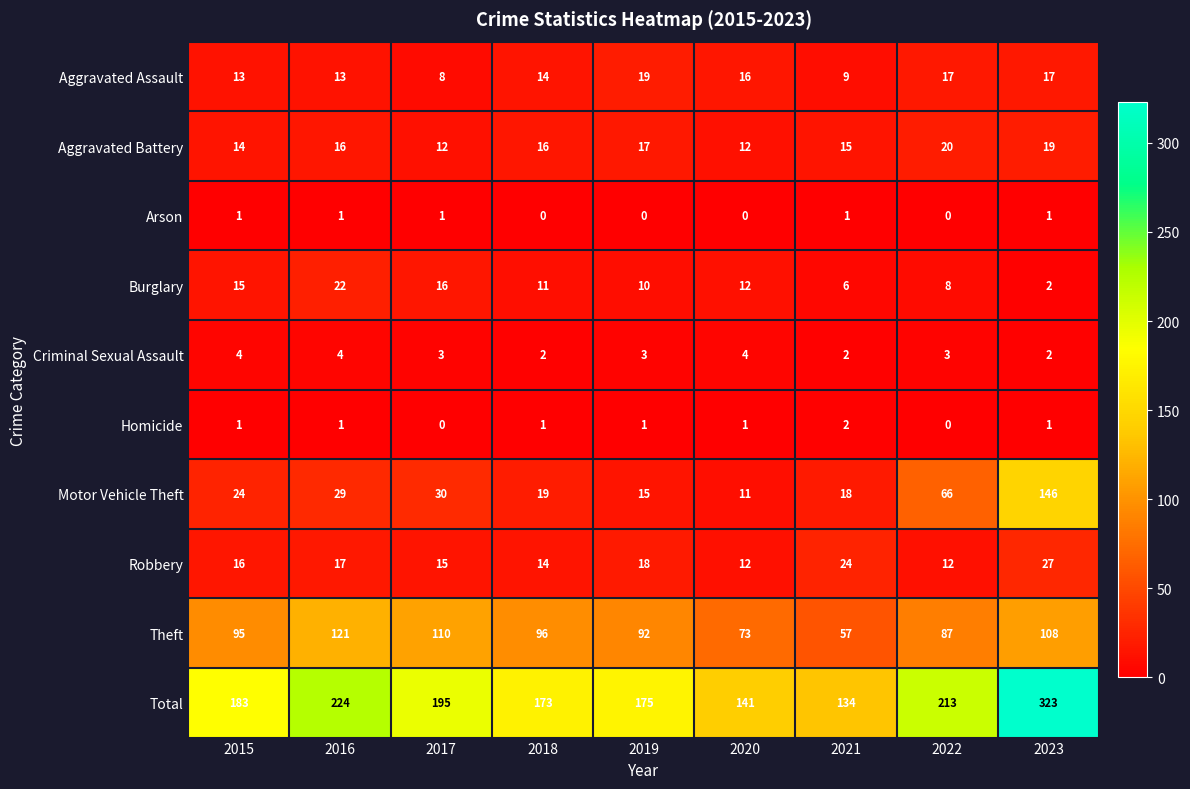

How many data points in Homicide are less than 1?

2